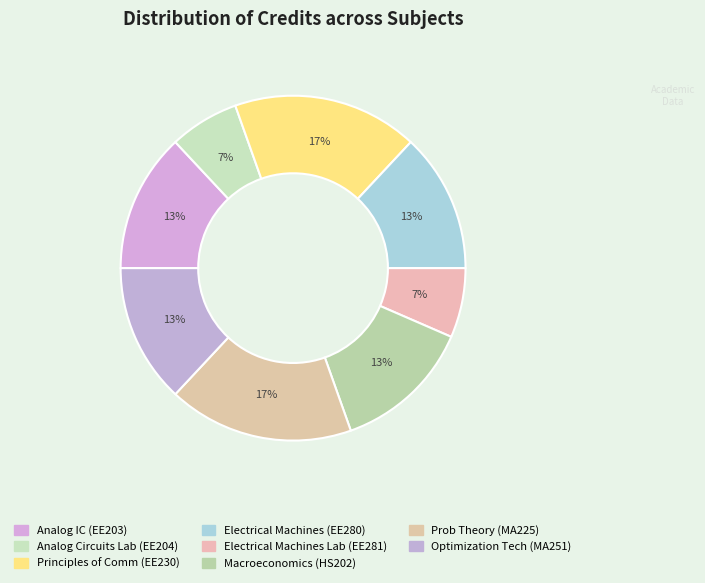

How many segments does this pie chart have?

8